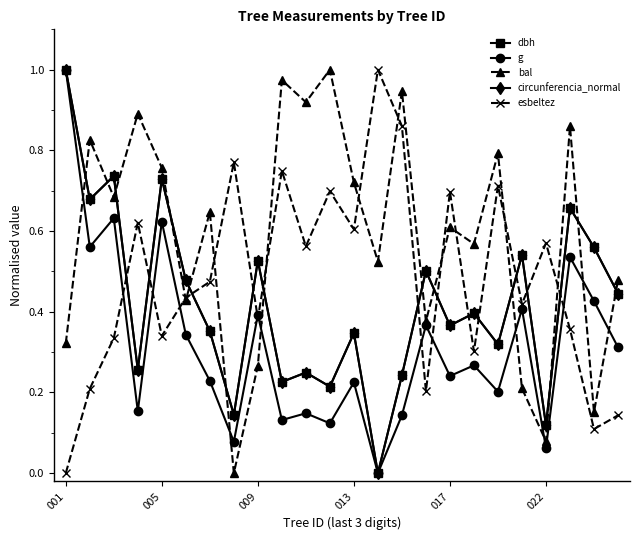

How many interior local valleys does the circunferencia_normal series have?

9